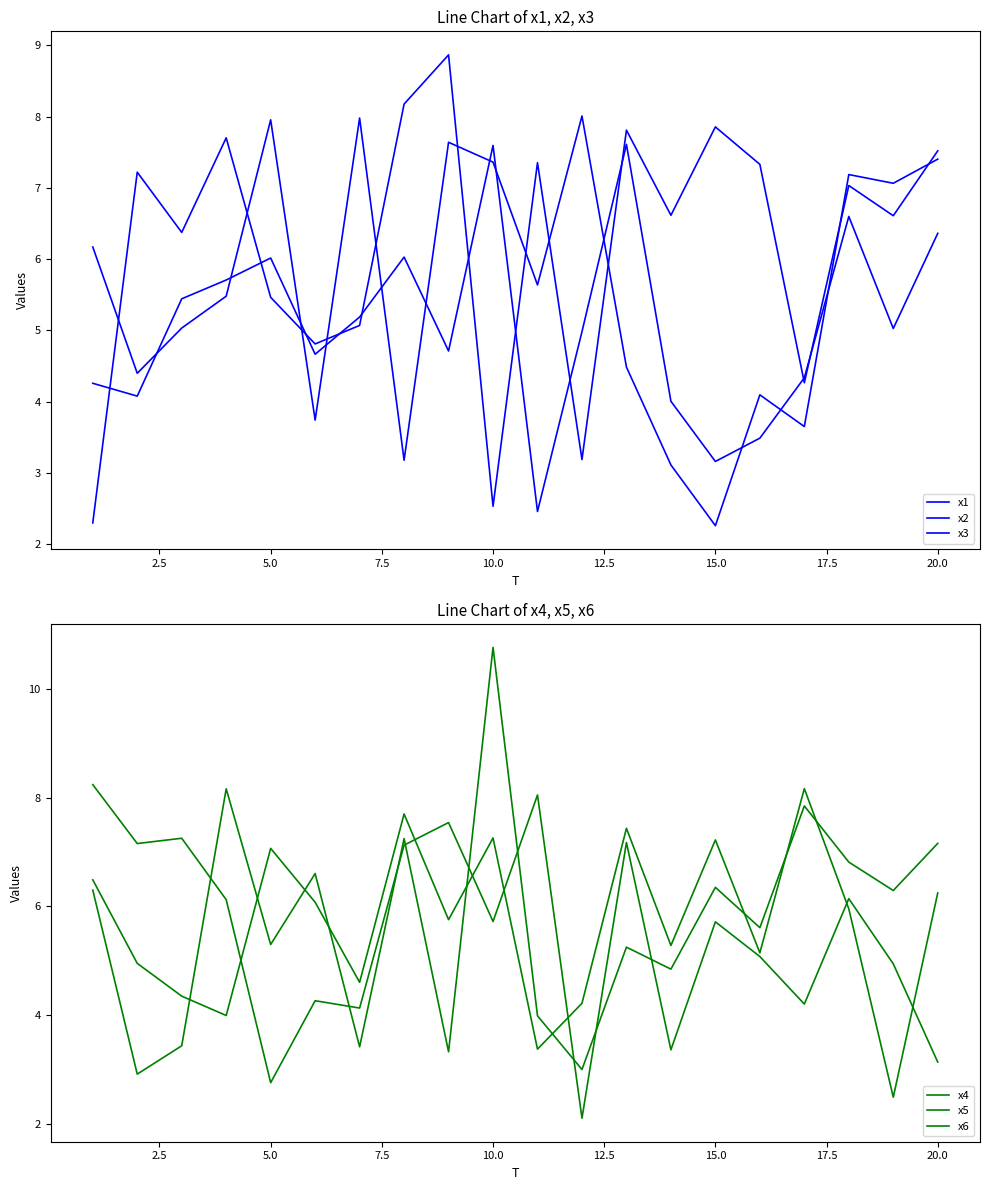

How many data points in x4 are above 5?

12